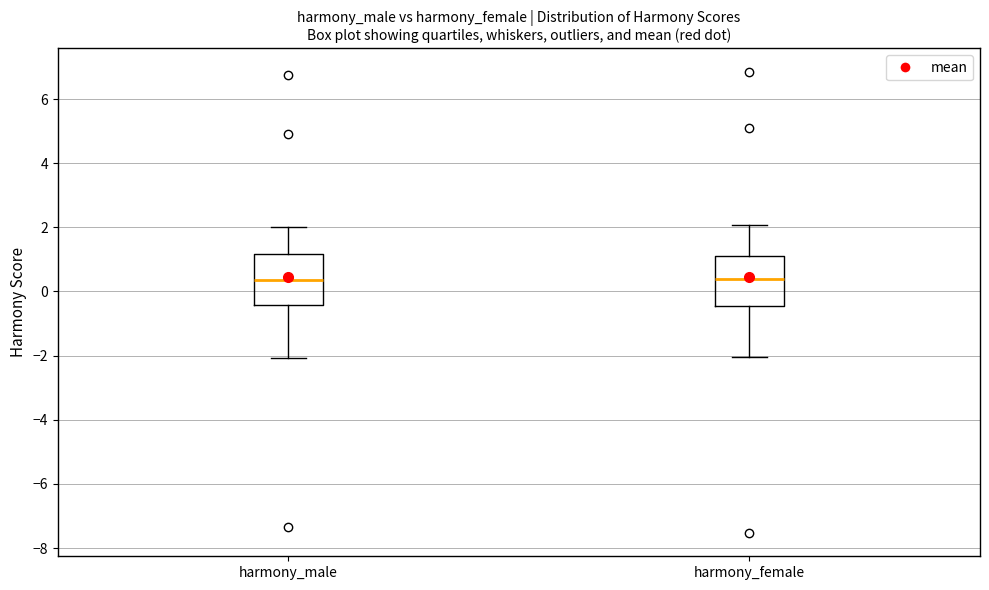

Reading left to right, read every box against the y-axis: the position of its median line, the range the box covers, and the ends of its whiskers. The values are not printed on the chart, so give them approximately, as read against the axis.

harmony_male: median 0.4, box -0.4 to 1.2, whiskers -2.0 to 2.0
harmony_female: median 0.4, box -0.4 to 1.2, whiskers -2.0 to 2.0